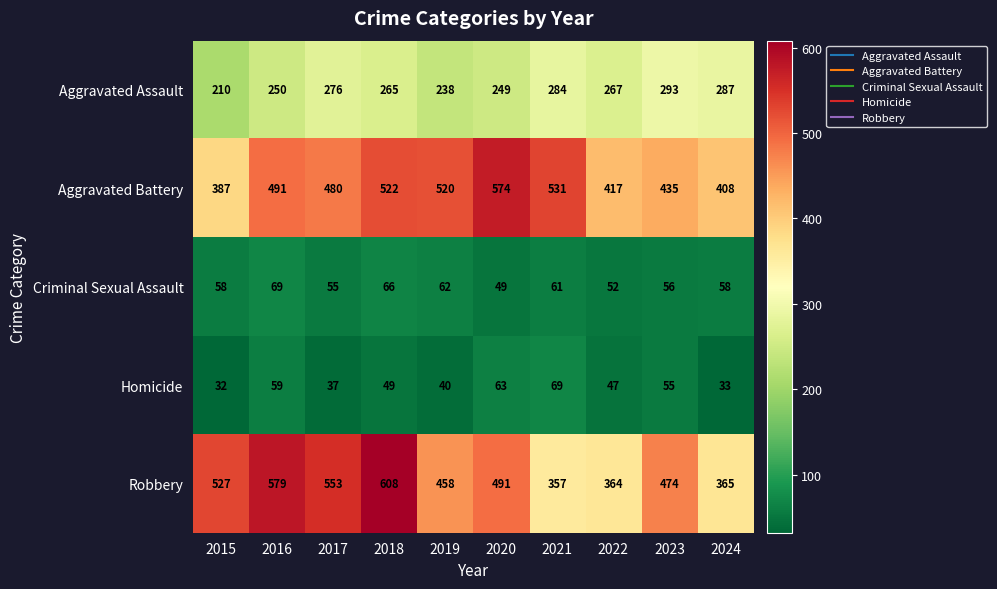

How many data points in Robbery are less than 491?

5